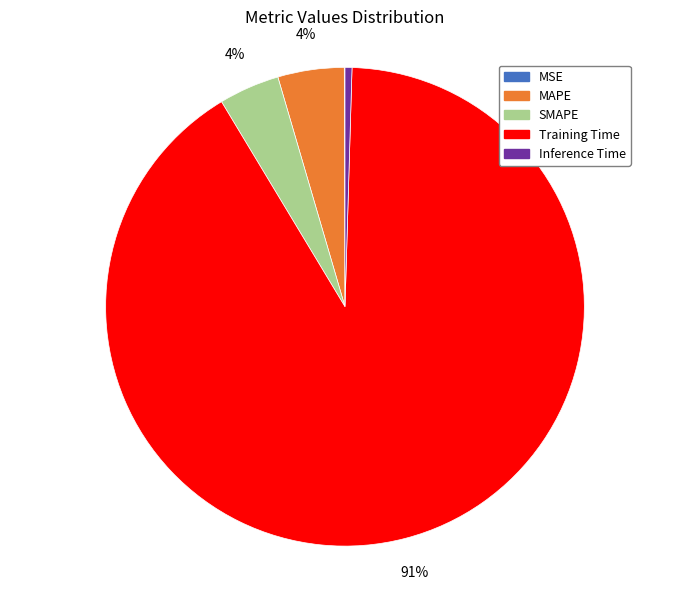

Which slice is the largest?

Training Time